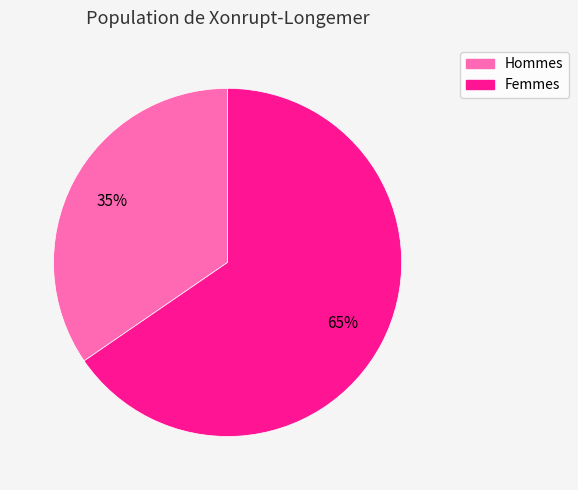

To the nearest percent, what is the average slice percentage?

50%